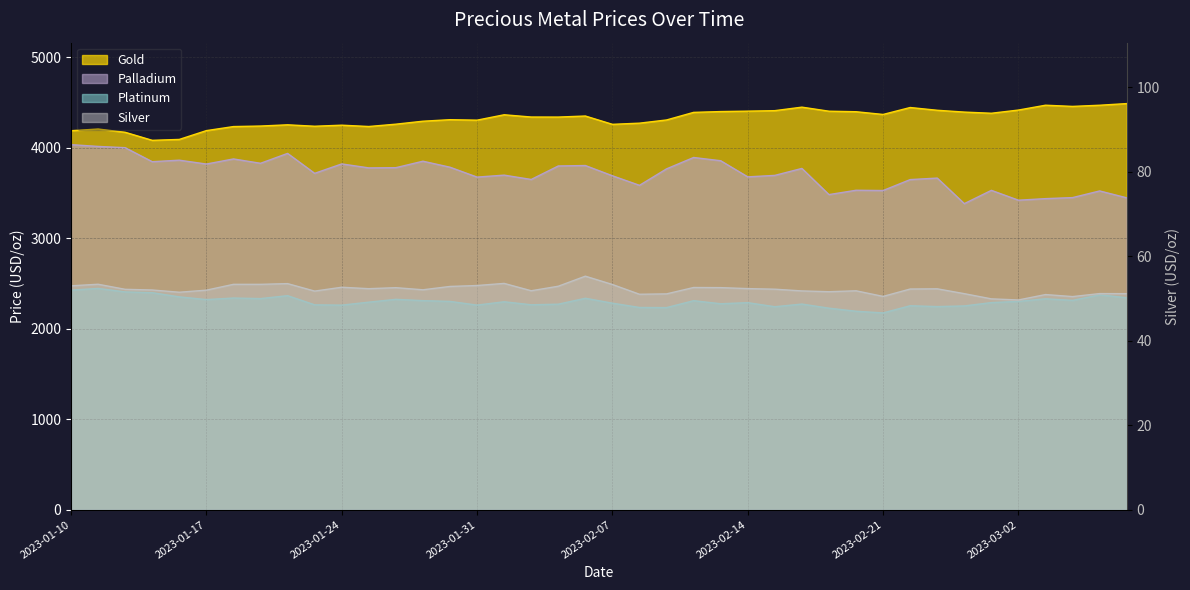

How many values in the palladium series exceed 3764?

20